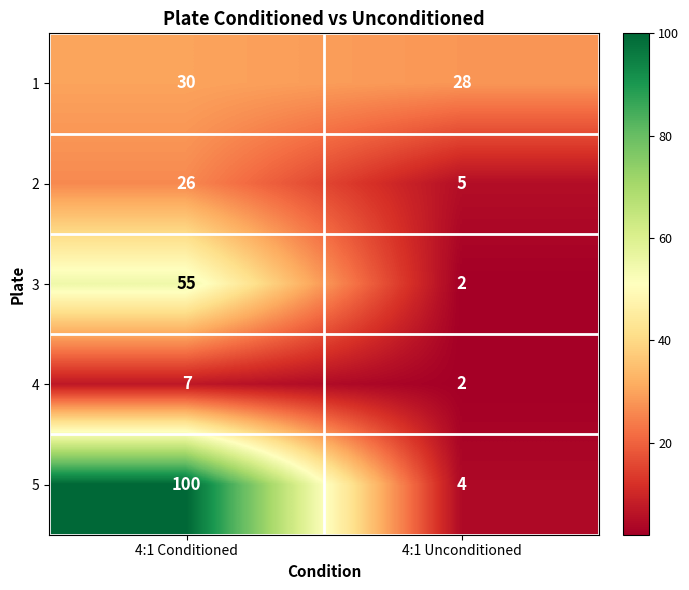

How many series are shown in this chart?

5